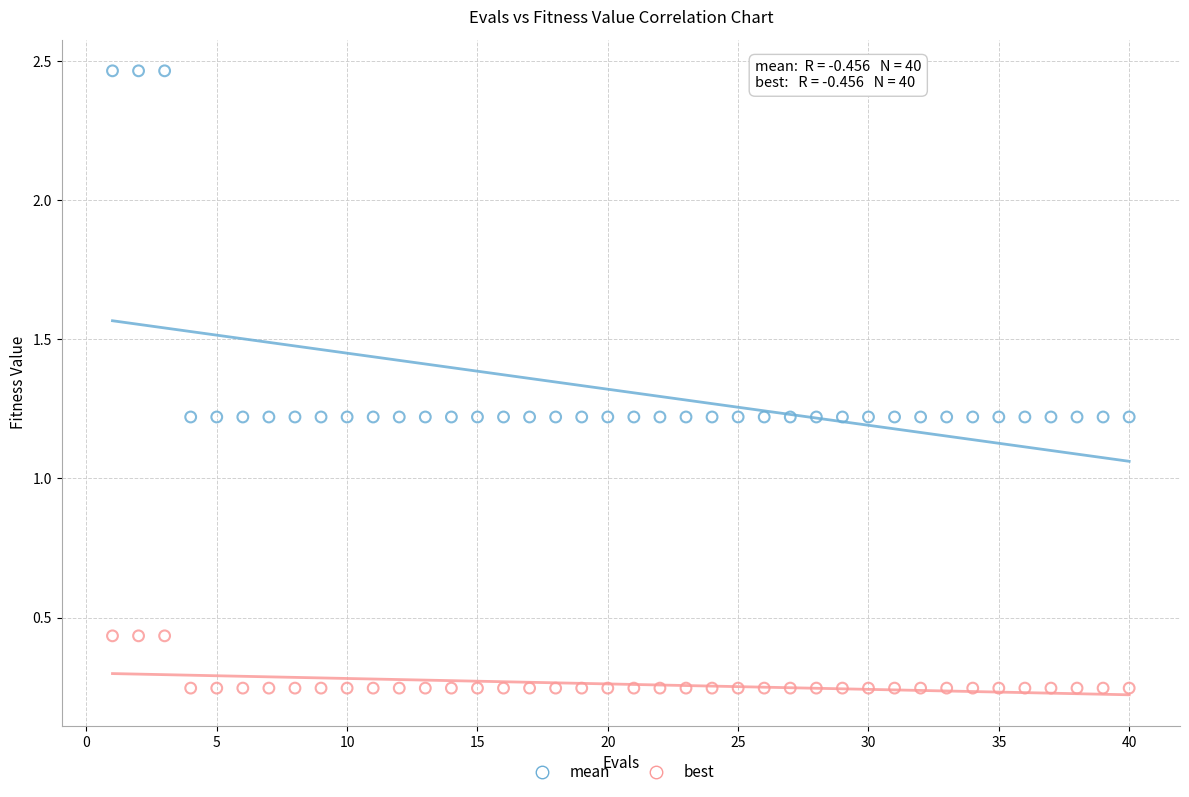

What is the X range (max minus min) for the scatter plot?

39.0